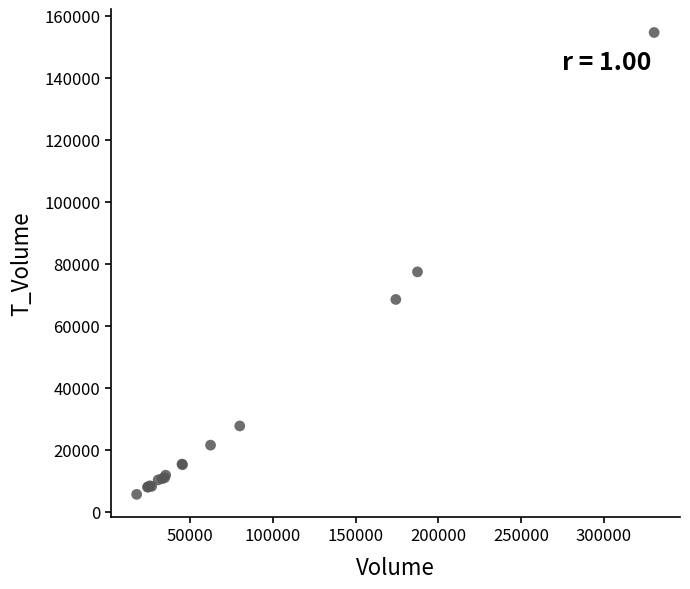

What Y value in the scatter plot is closest to 80123?

77399